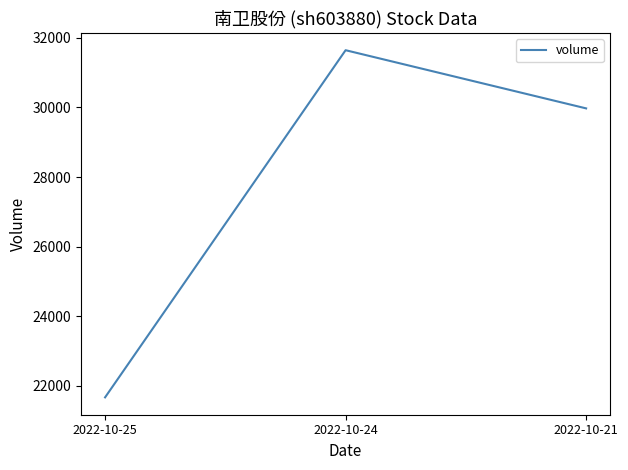

What is the change in value from 2022-10-25 to 2022-10-24?

+9972